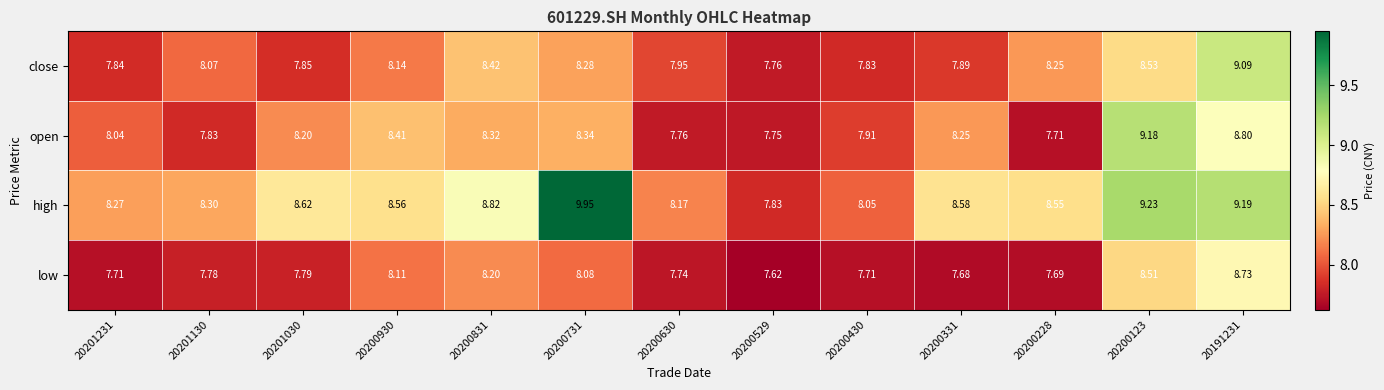

Which series has the widest spread of values?

high